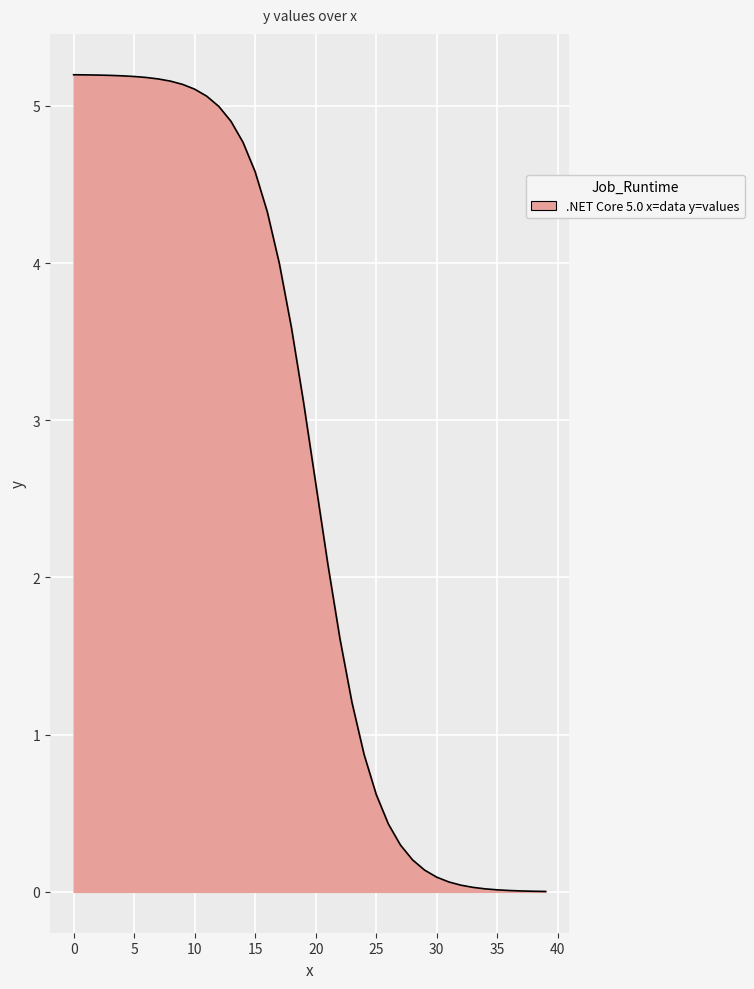

What is the difference between the maximum and minimum values?

5.2